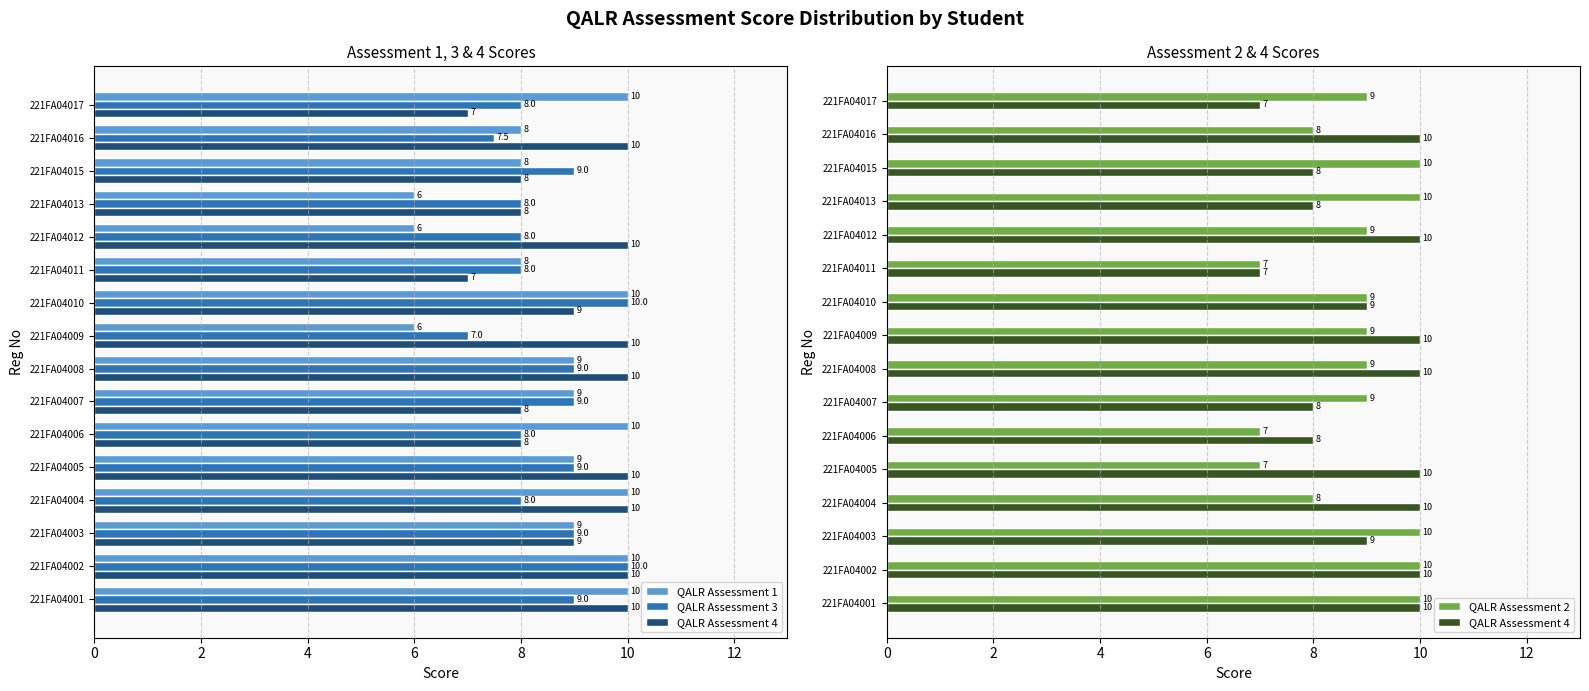

Which series has the widest spread of values?

QALR Assessment 1